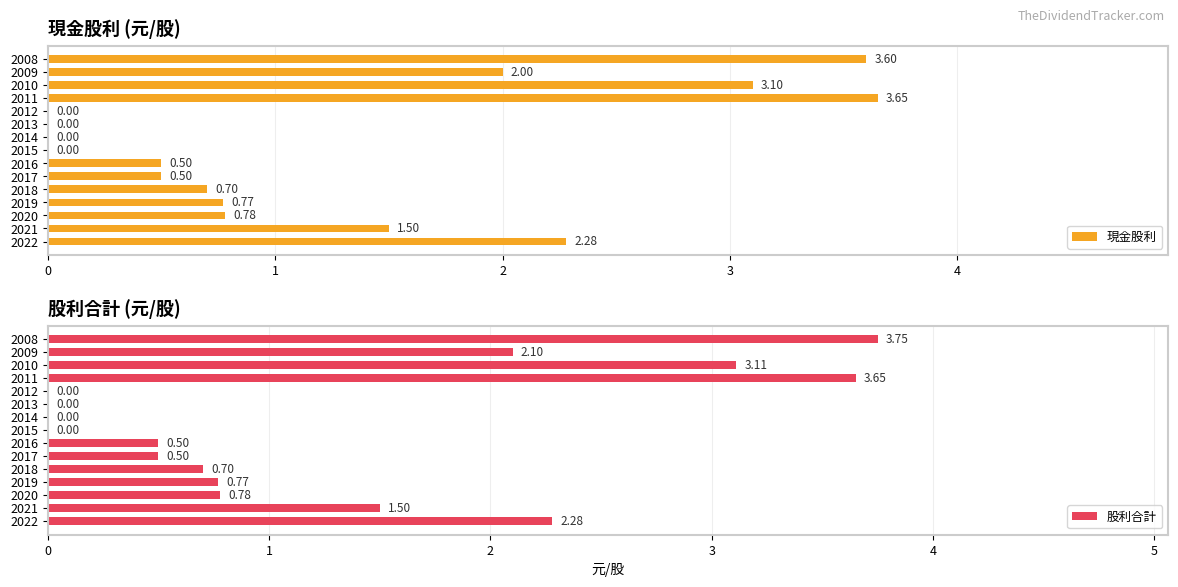

What is the sum of all 現金股利 values?

19.4